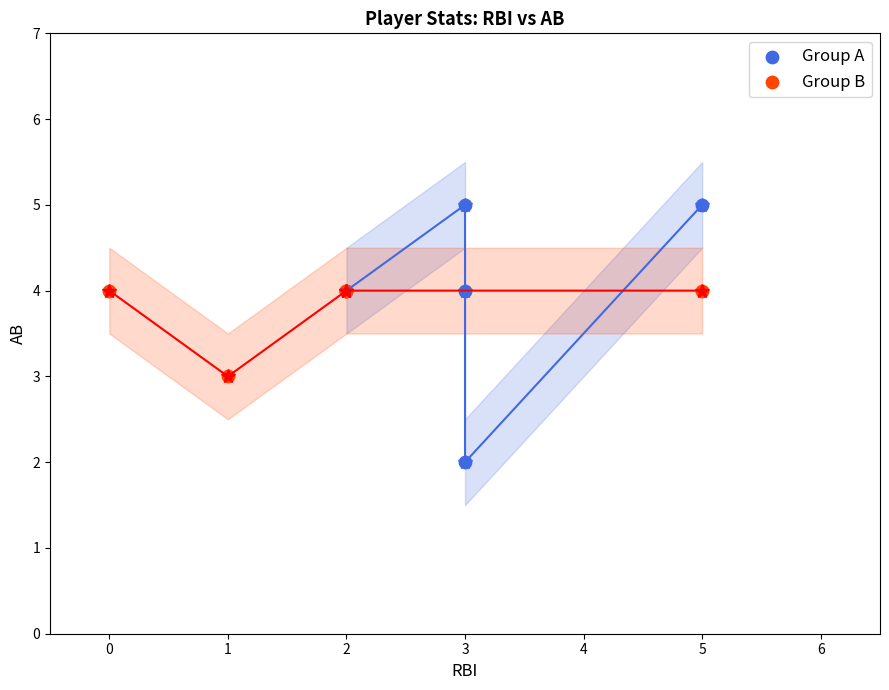

Which series has the largest Y range (max minus min)?

Group A